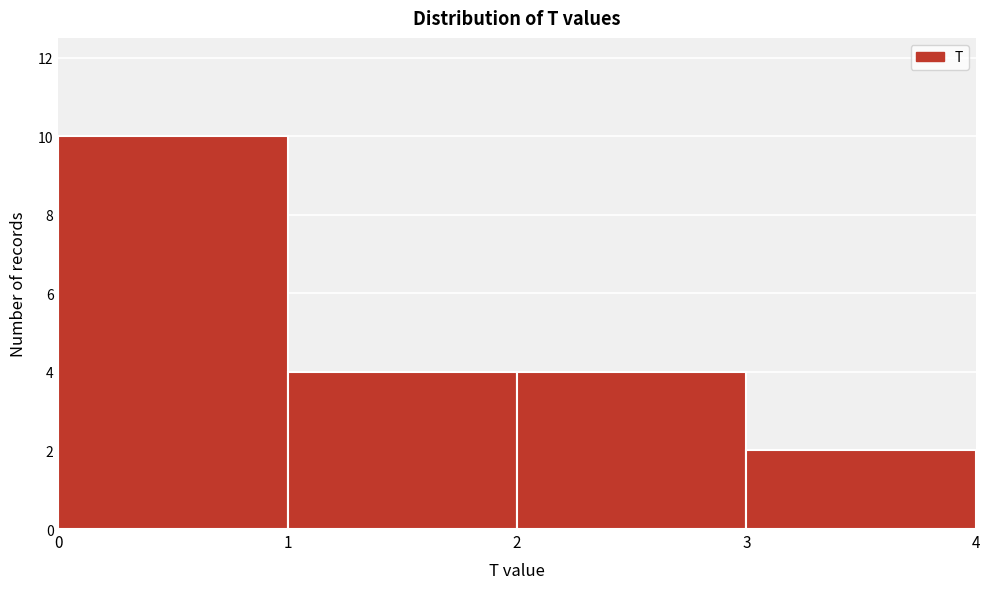

Reading left to right, list every bar in this chart as the range it spans on the x-axis followed by its height. The values are not printed on the chart, so give them approximately, as read against the axis.

0 to 1: 10
1 to 2: 4
2 to 3: 4
3 to 4: 2